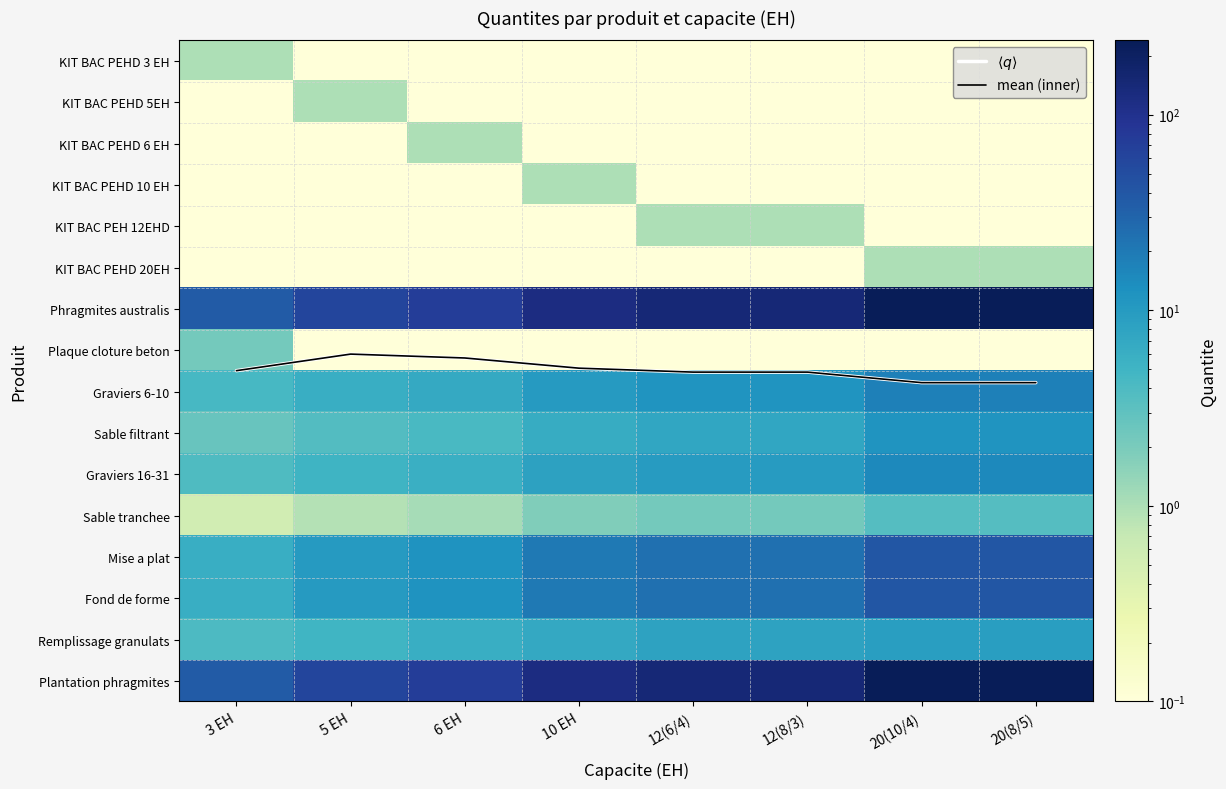

List the labels in order of KIT BAC PEH 12EHD value, smallest first.

3 EH, 5 EH, 6 EH, 10 EH, 20(10/4), 20(8/5), 12(6/4), 12(8/3)